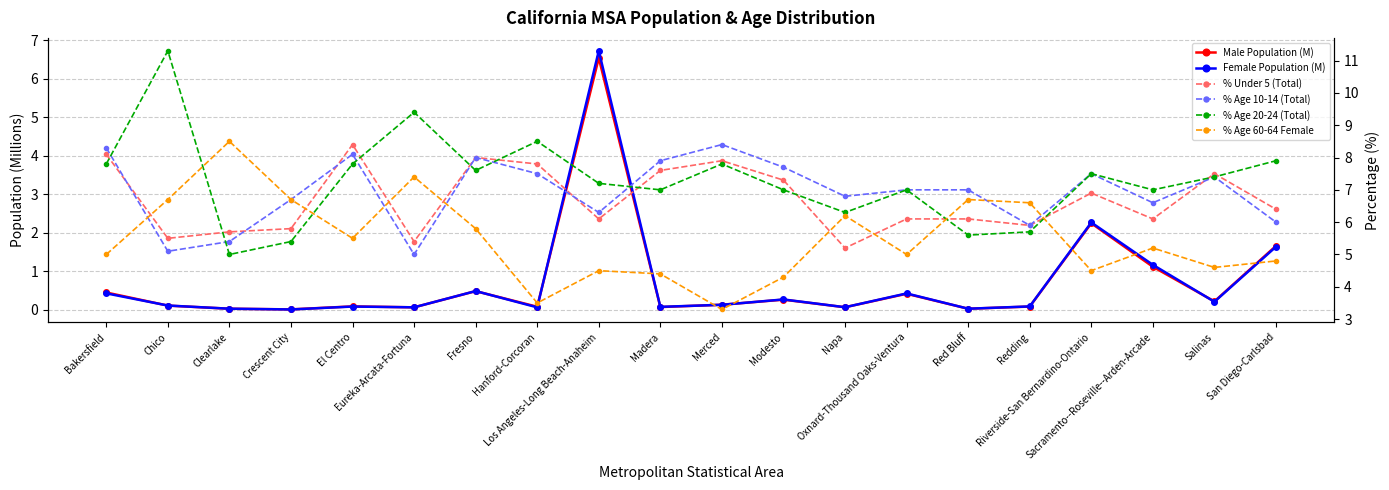

What is the difference between the highest and lowest values at Hanford-Corcoran?

8.4